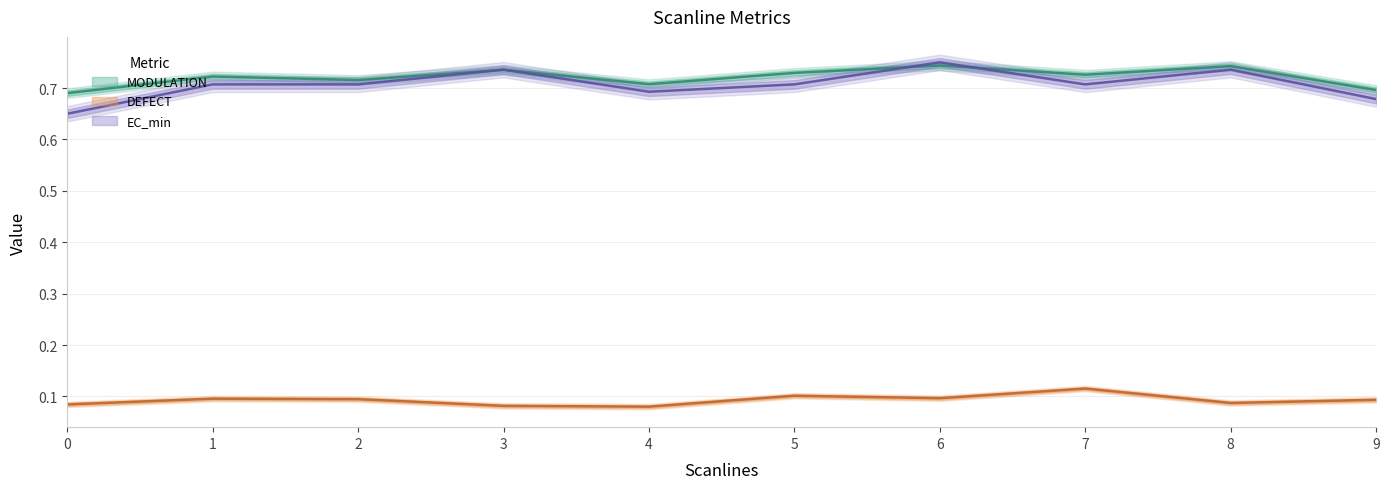

How many lines are shown in the chart?

3